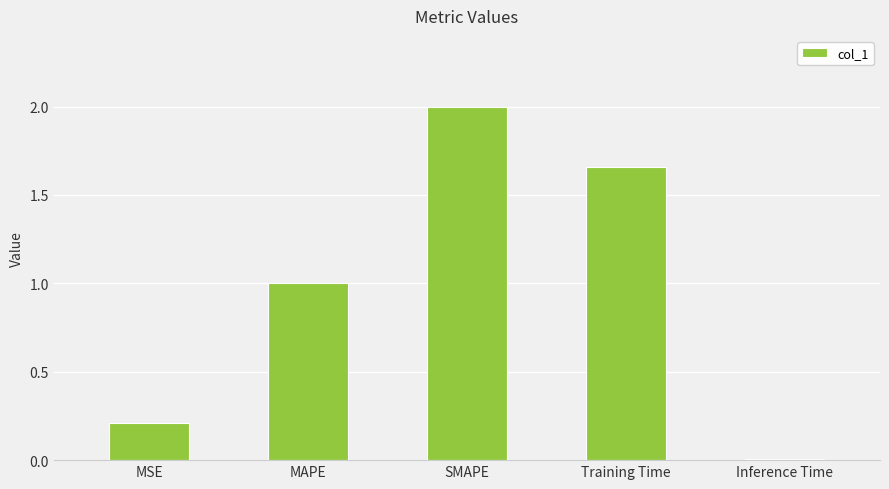

Are the bars grouped side by side (vs. stacked)?

No